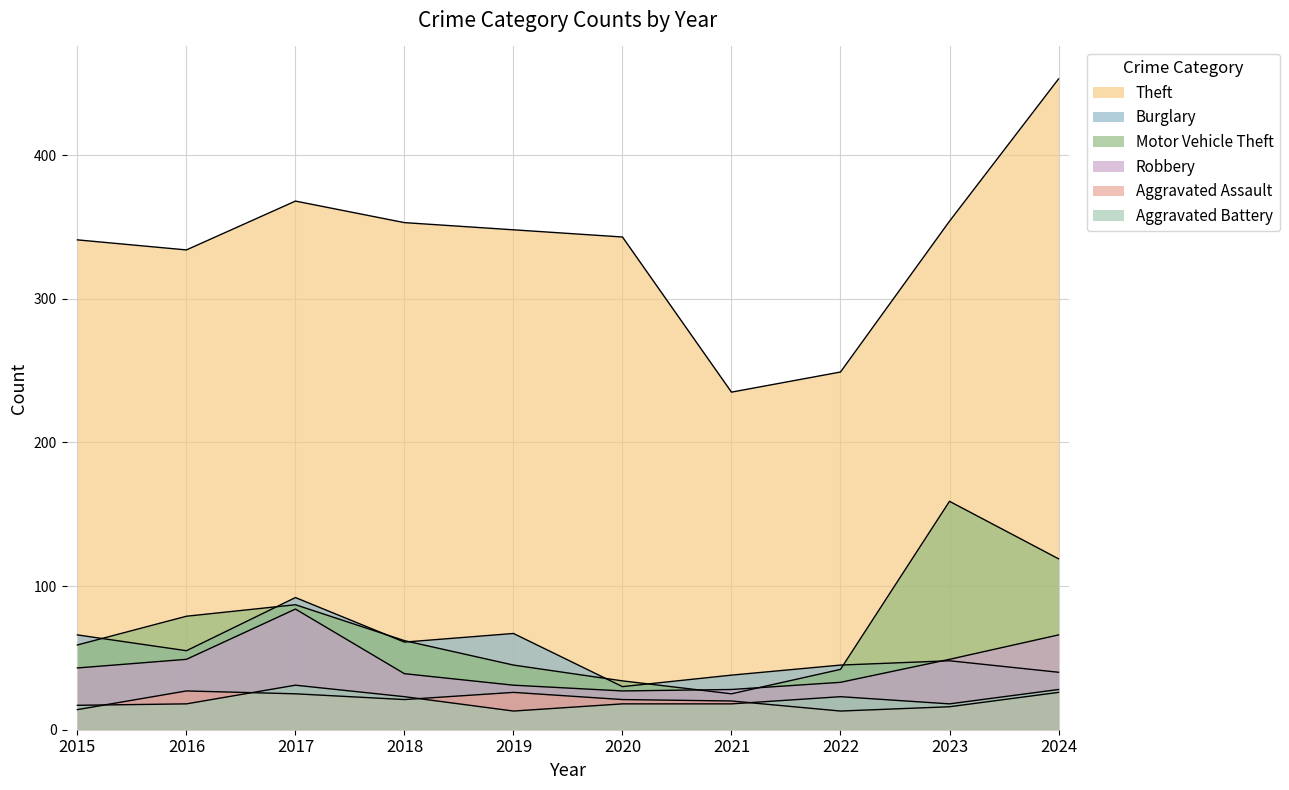

Which has a higher value, 2020 or 2017?

2017